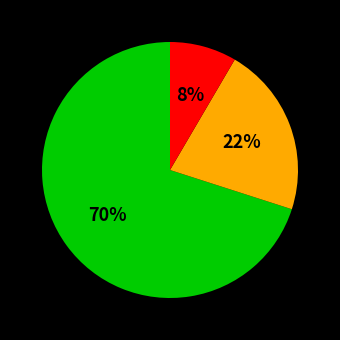

To the nearest percent, what is the average slice percentage?

33%